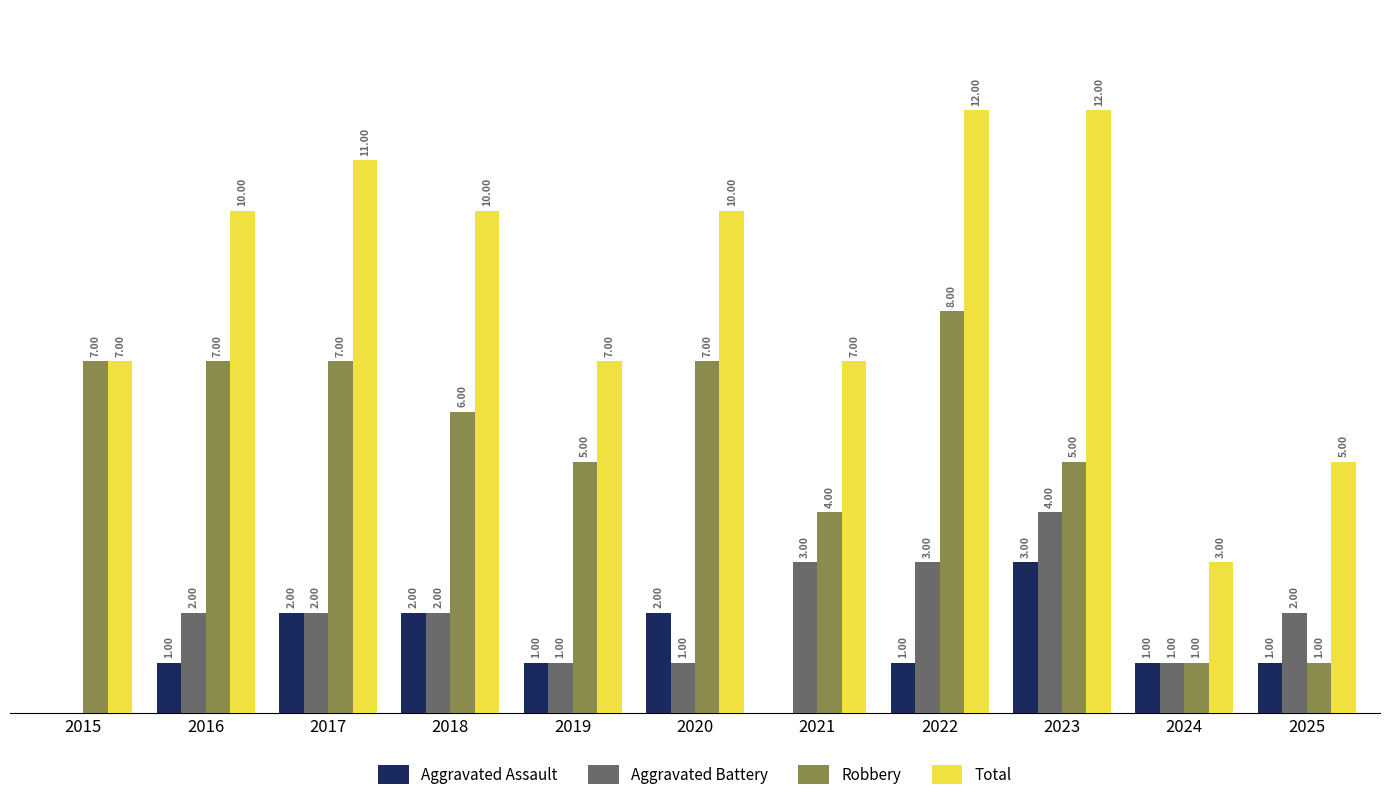

Reading left to right, list all the values displayed in this chart.

Aggravated Assault: 2015=0	2016=1	2017=2	2018=2	2019=1	2020=2	2021=0	2022=1	2023=3	2024=1	2025=1
Aggravated Battery: 2015=0	2016=2	2017=2	2018=2	2019=1	2020=1	2021=3	2022=3	2023=4	2024=1	2025=2
Robbery: 2015=7	2016=7	2017=7	2018=6	2019=5	2020=7	2021=4	2022=8	2023=5	2024=1	2025=1
Total: 2015=7	2016=10	2017=11	2018=10	2019=7	2020=10	2021=7	2022=12	2023=12	2024=3	2025=5